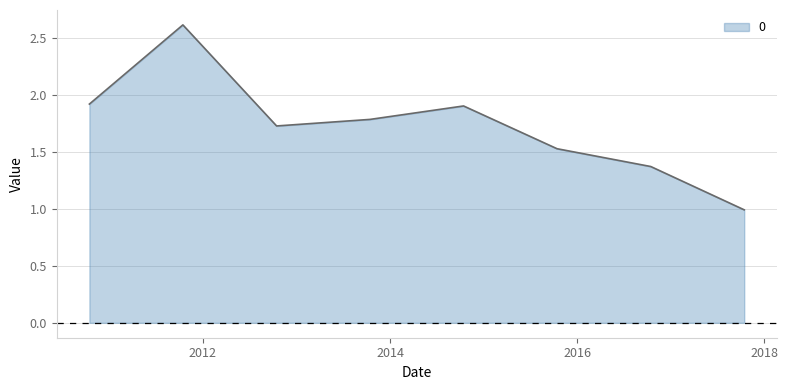

How many interior local peaks (higher than both neighbors) does the data have?

2